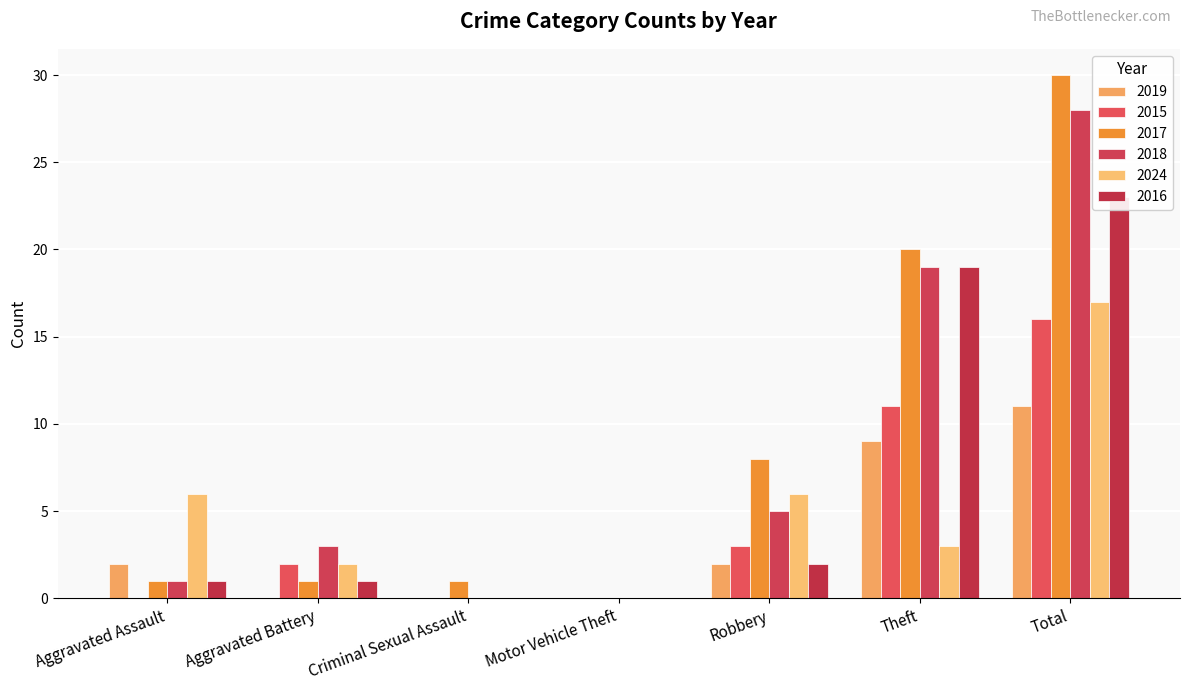

Which series changed the most between Aggravated Battery and Motor Vehicle Theft?

2018